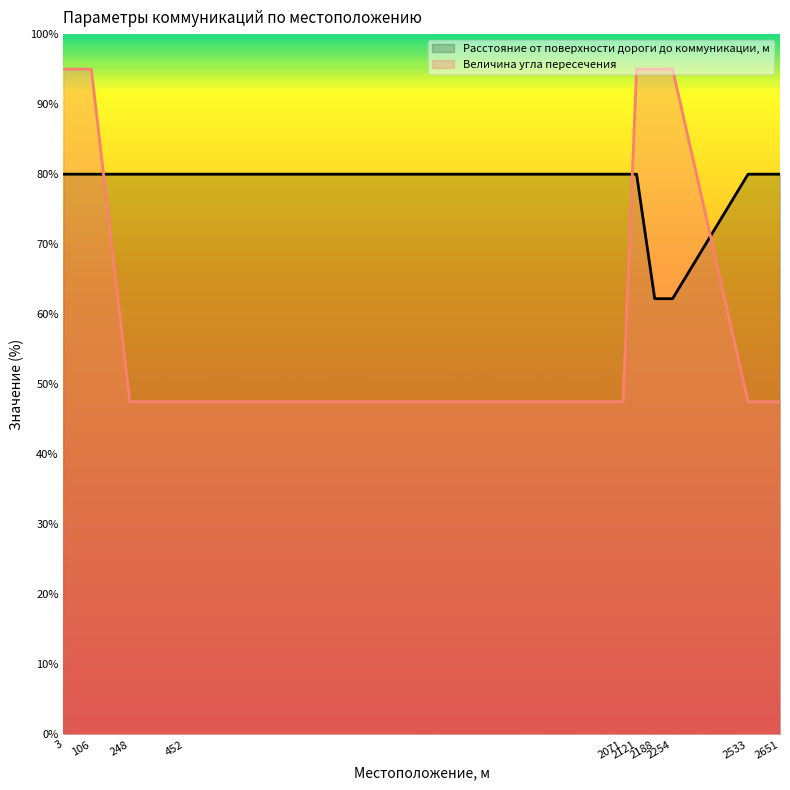

Reading left to right, what are all the values shown in this chart?

Расстояние от поверхности дороги до коммуникации, м: 3=80.0	106=80.0	248=80.0	452=80.0	2071=80.0	2121=80.0	2188=62.2	2254=62.2	2533=80.0	2651=80.0
Величина угла пересечения: 3=95.0	106=95.0	248=47.5	452=47.5	2071=47.5	2121=95.0	2188=95.0	2254=95.0	2533=47.5	2651=47.5